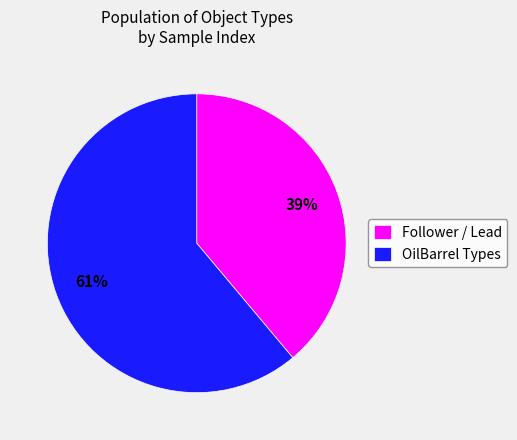

To the nearest percent, what is the difference between the OilBarrel Types and Follower / Lead slice percentages?

22%